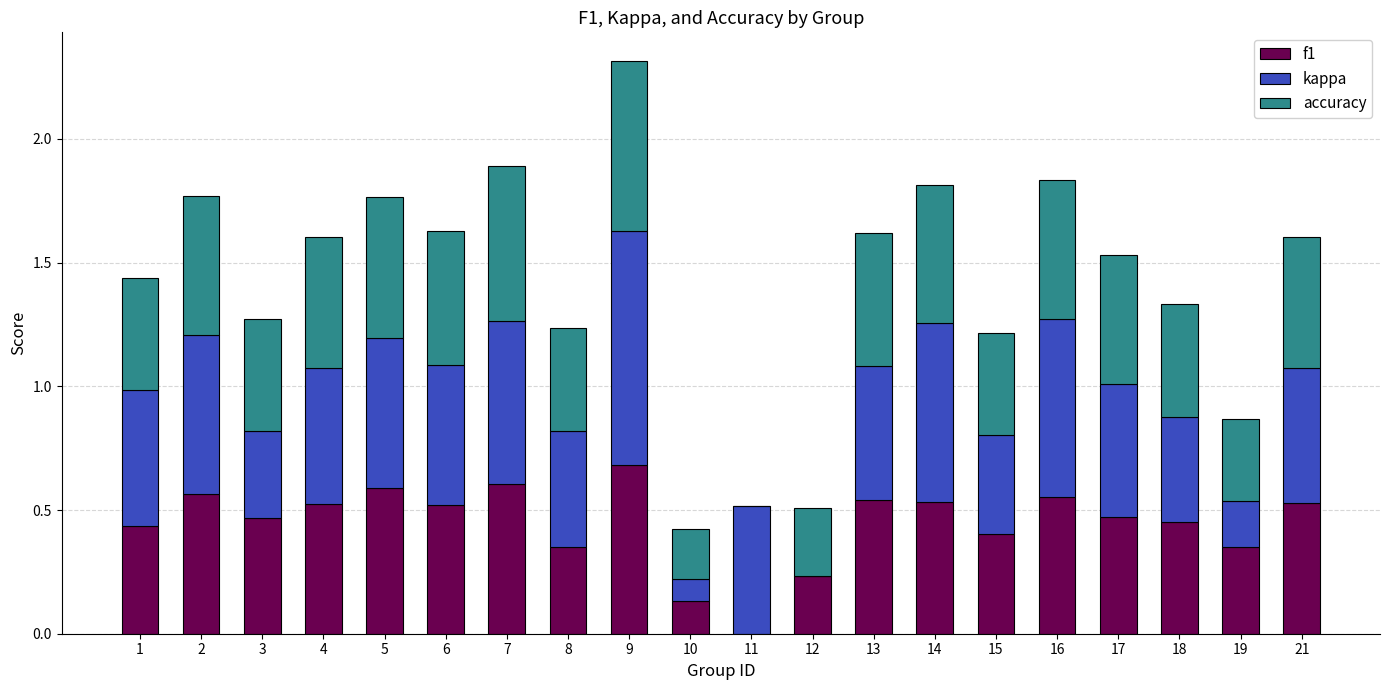

The f1 series shows 0.6 at 5. True or false?

True